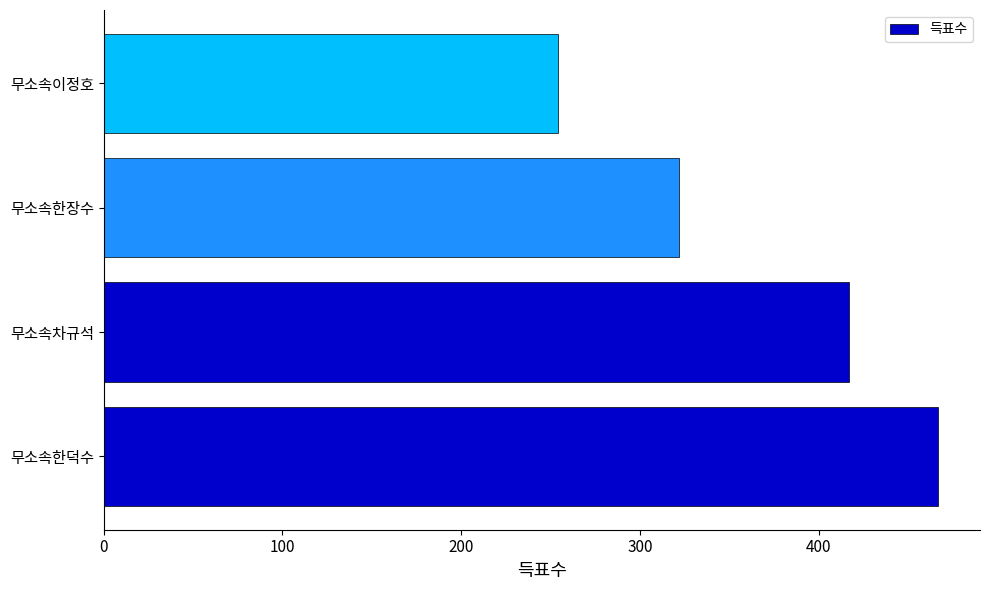

What is the difference between the maximum and second lowest values?

145